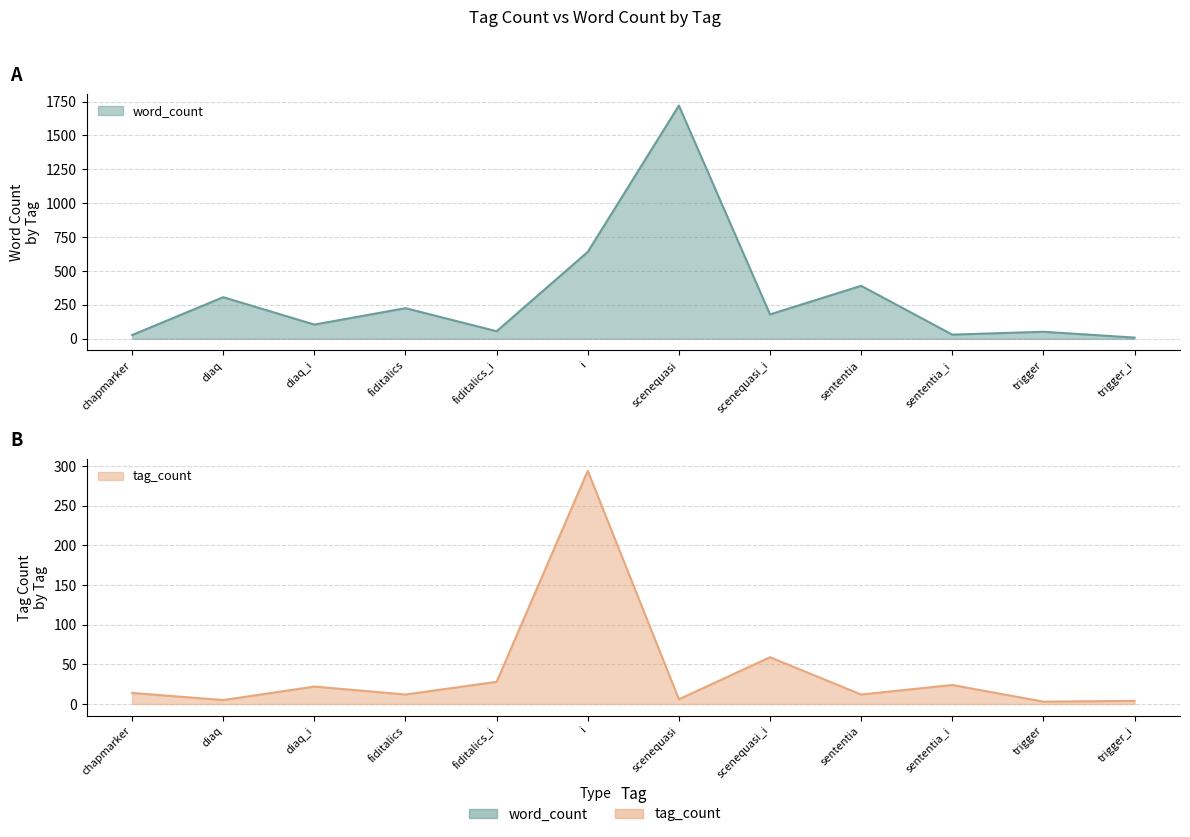

True or false: tag_count has a value of 6 at trigger_i.

False